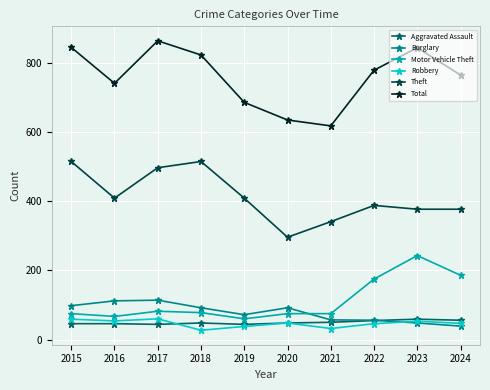

What is the value of the Robbery point at the 7th from the left?

32